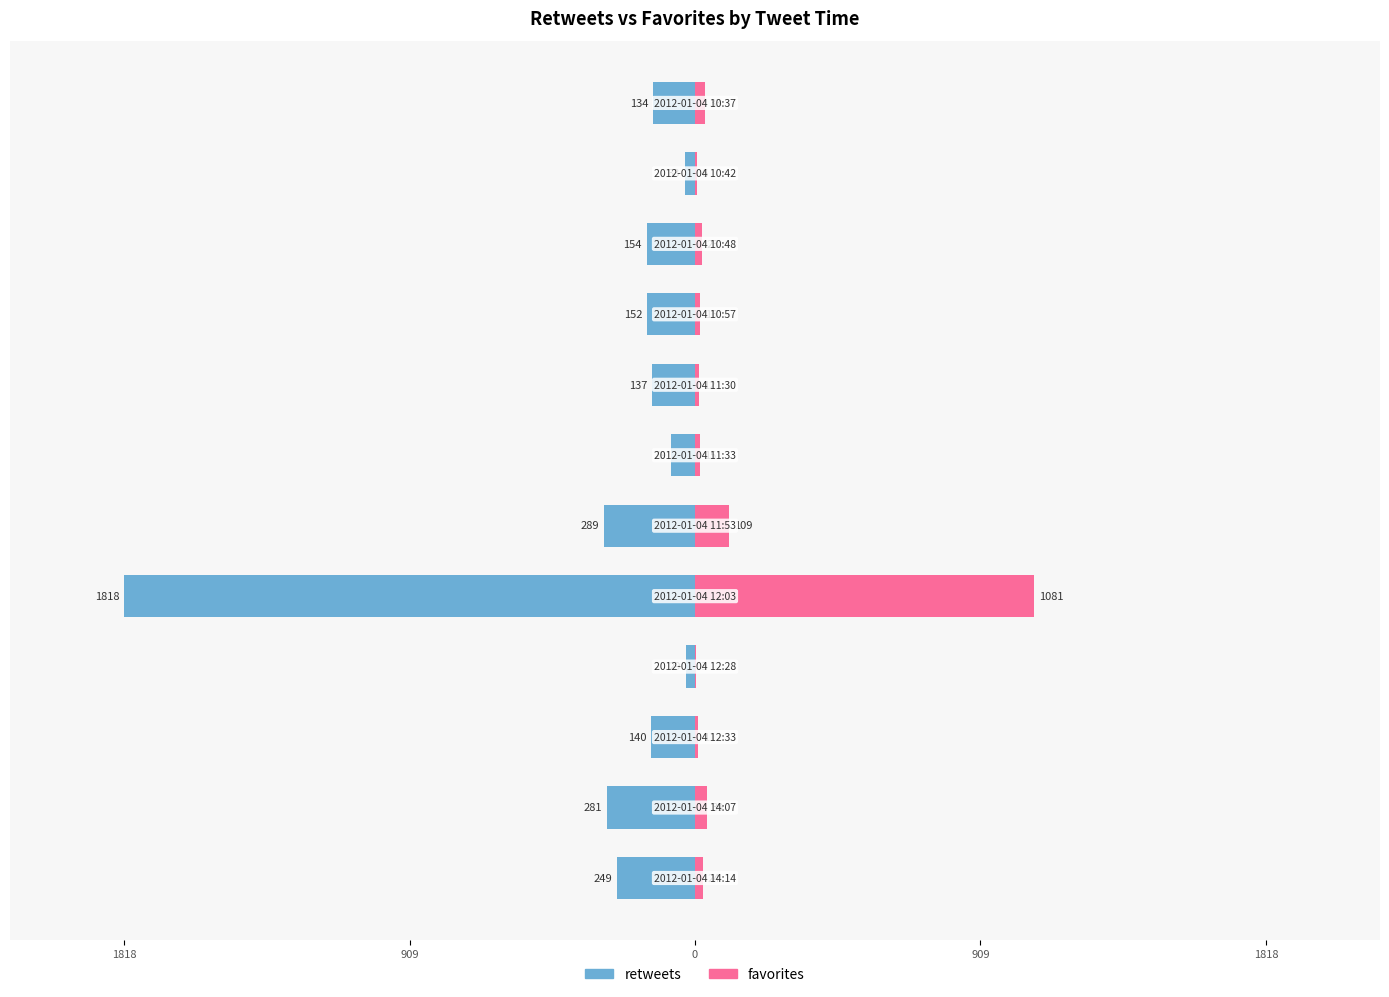

Is it true that favorites equals 9 at 6?

False